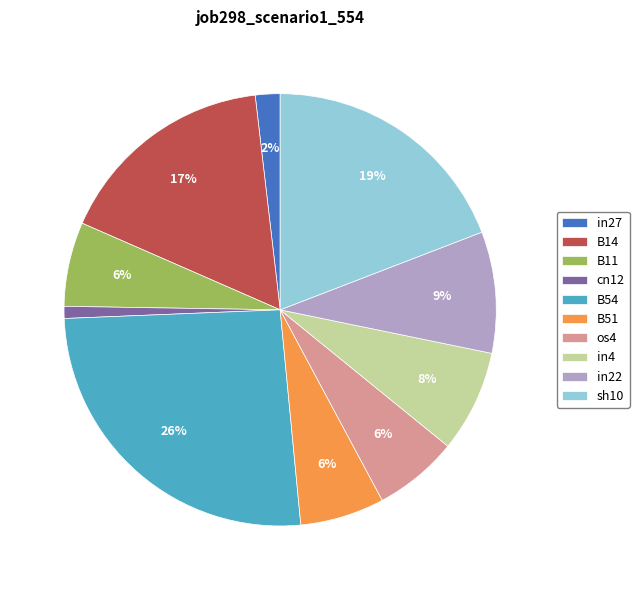

To the nearest percent, what is the combined percentage of B54 and in22?

35%